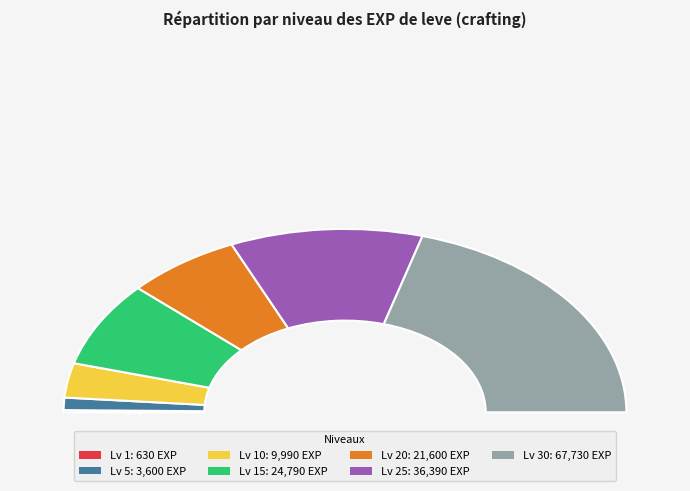

To the nearest percent, what percentage of the pie is 25?

22%